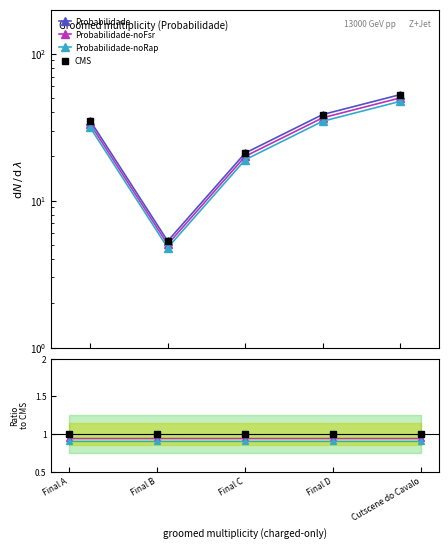

List the labels in order of value, smallest first.

Final B, Final C, Final A, Final D, Cutscene do Cavalo